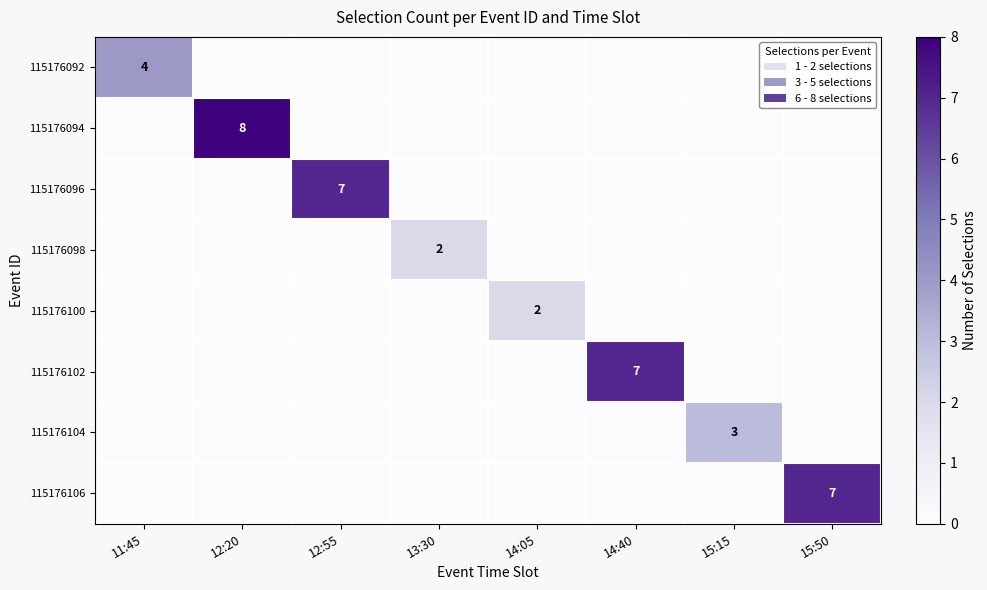

Is it true that 115176102 equals 7 at 14:40?

True